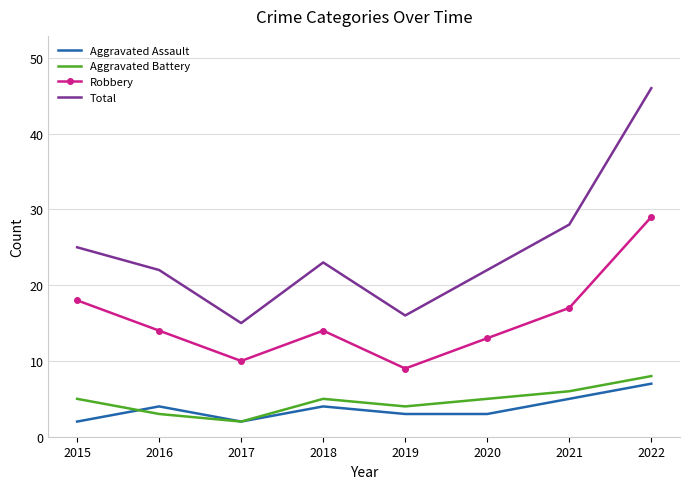

Which series has the largest total across all categories?

Total